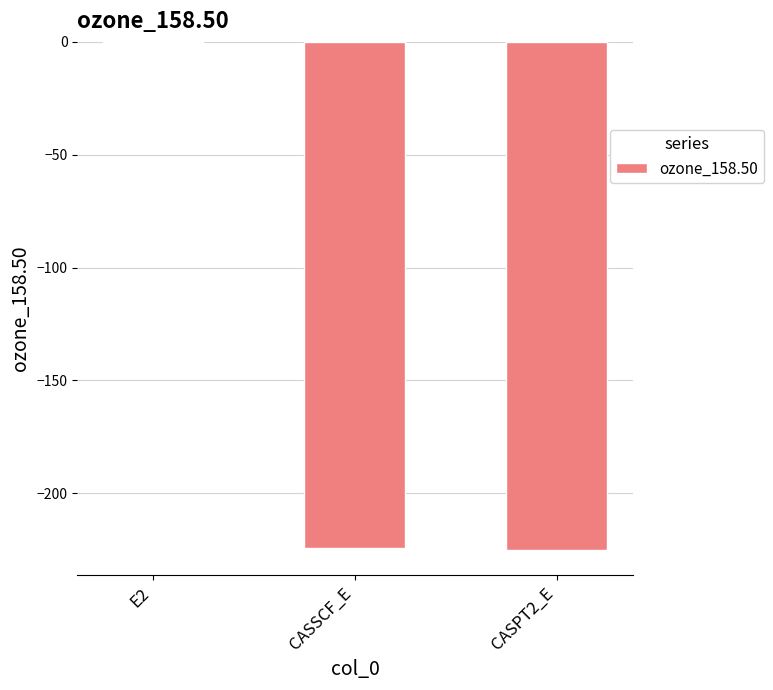

Between E2 and CASPT2_E, which is larger?

E2